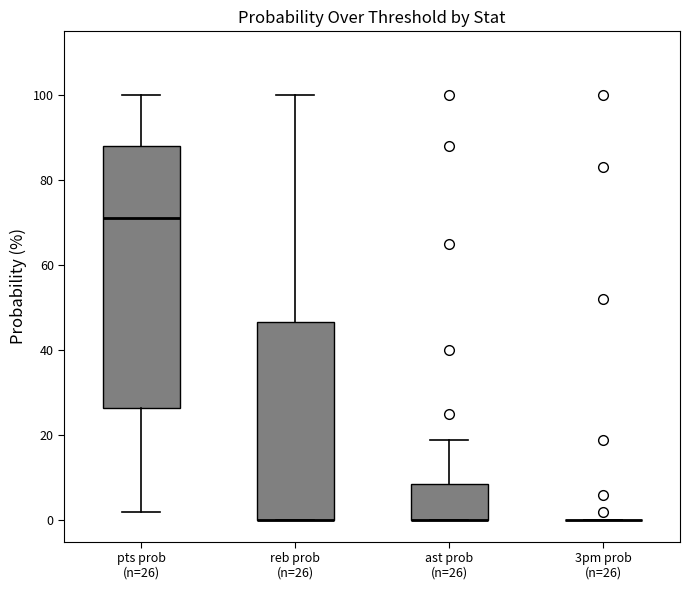

Reading left to right, read every box against the y-axis: the position of its median line, the range the box covers, and the ends of its whiskers. The values are not printed on the chart, so give them approximately, as read against the axis.

pts prob (n=26): median 72, box 26 to 88, whiskers 2 to 100
reb prob (n=26): median 0 (drawn on the box's lower edge), box 0 to 46, whiskers 0 to 100
ast prob (n=26): median 0 (drawn on the box's lower edge), box 0 to 8, whiskers 0 to 20
3pm prob (n=26): box collapsed to a line at 0, whiskers 0 to 0